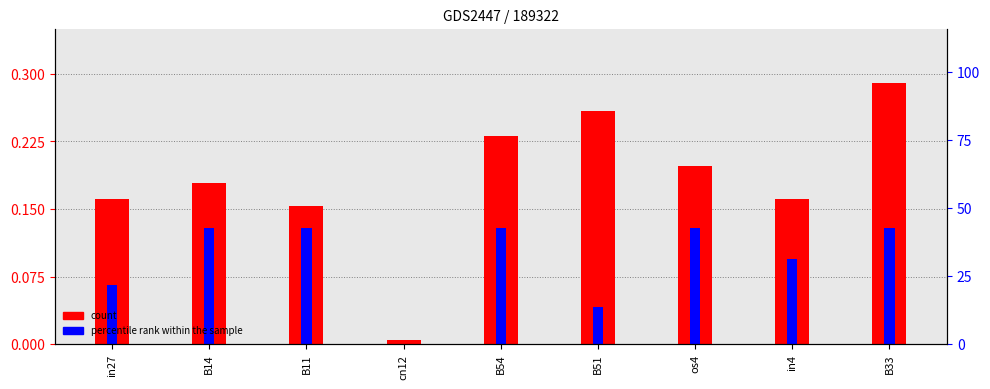

Does the chart contain any negative values?

No